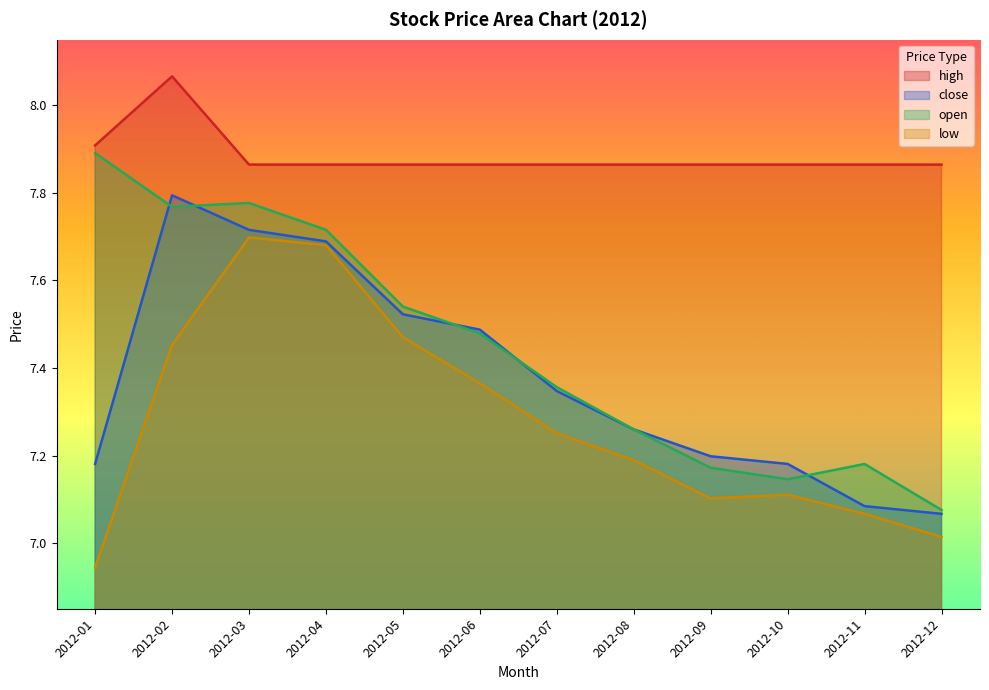

Rank the categories by high value from lowest to highest.

2012-03, 2012-04, 2012-05, 2012-06, 2012-07, 2012-08, 2012-09, 2012-10, 2012-11, 2012-12, 2012-01, 2012-02